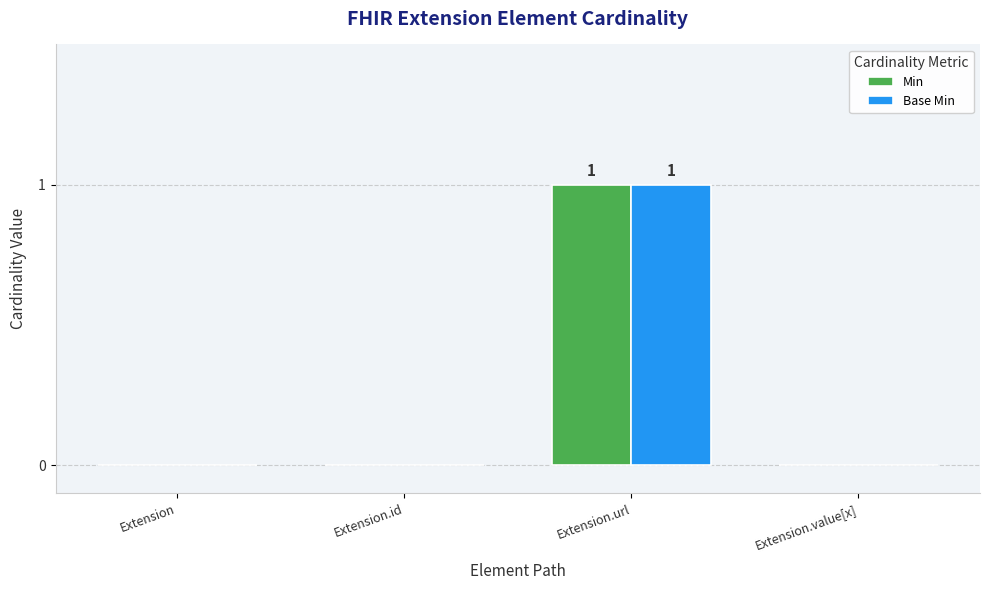

Which category has the highest value across all series?

Extension.url